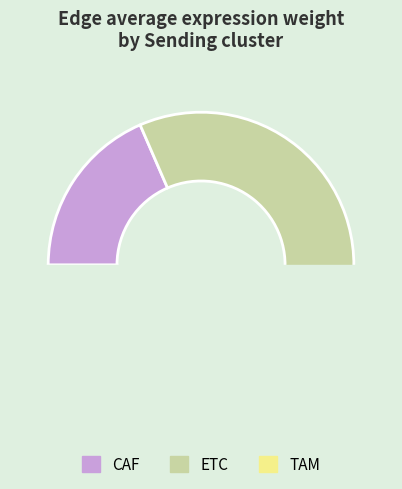

Does TAM account for over 50% of the chart?

No